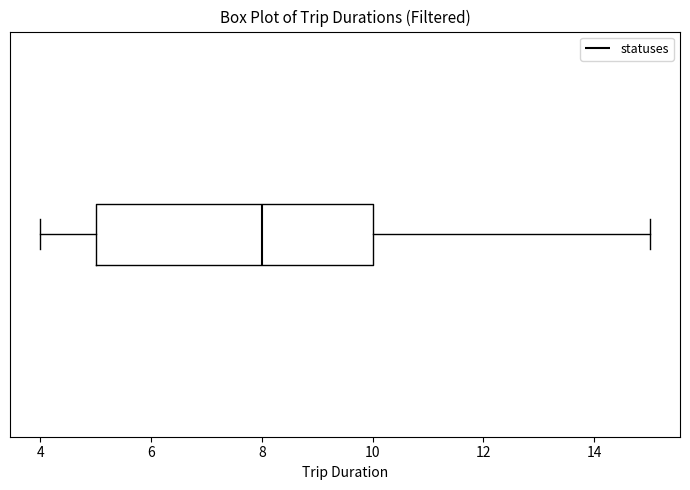

Read this box plot against the x-axis: the position of the median line, the range covered by the box, and the ends of both whiskers. The values are not printed on the chart, so give them approximately, as read against the axis.

median 8, box 5 to 10, whiskers 4 to 15